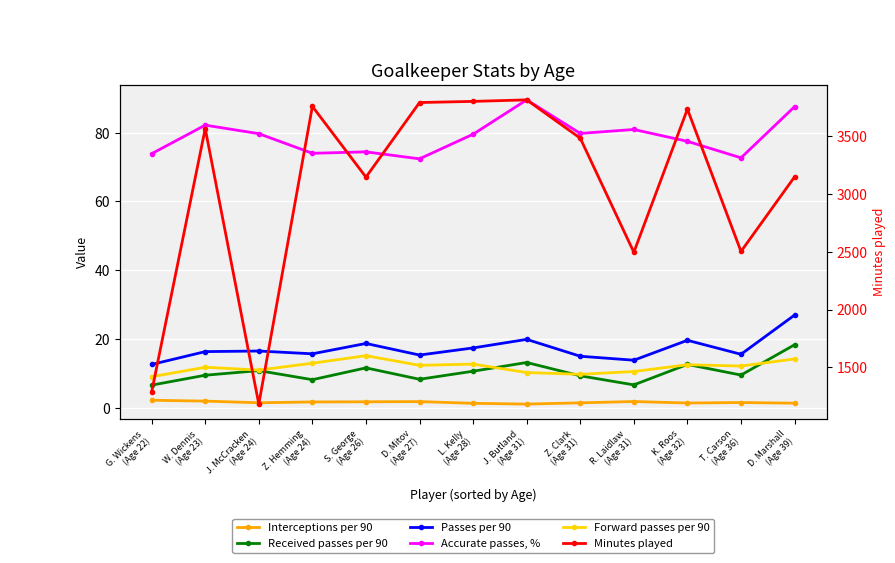

Where is Forward passes per 90 nearest to the value 12?

T. Carson
(Age 36)